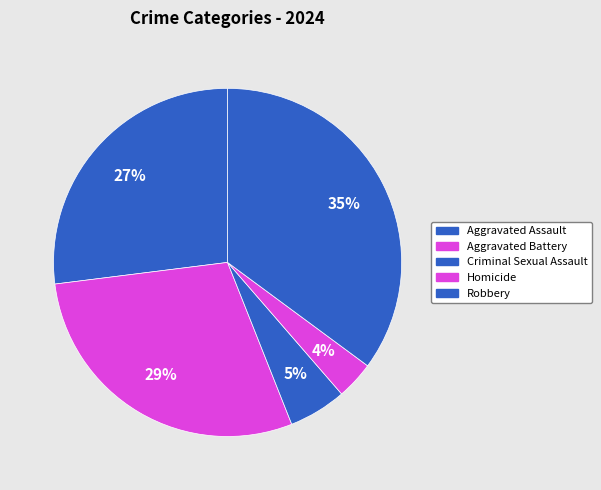

How many slices are in this pie chart?

5